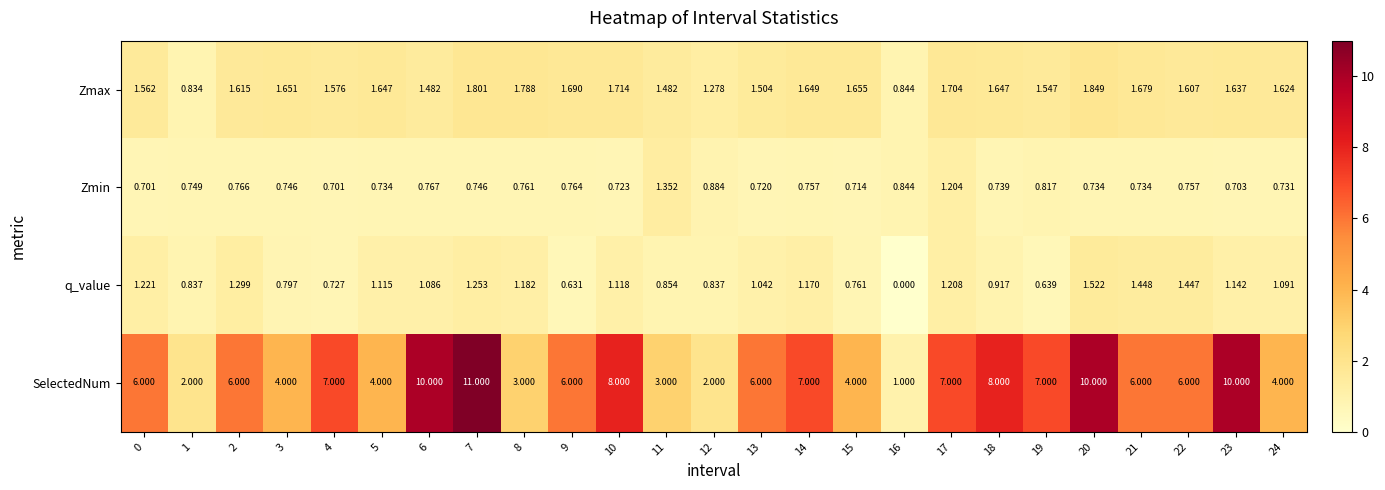

Which series has the largest range (max minus min)?

SelectedNum